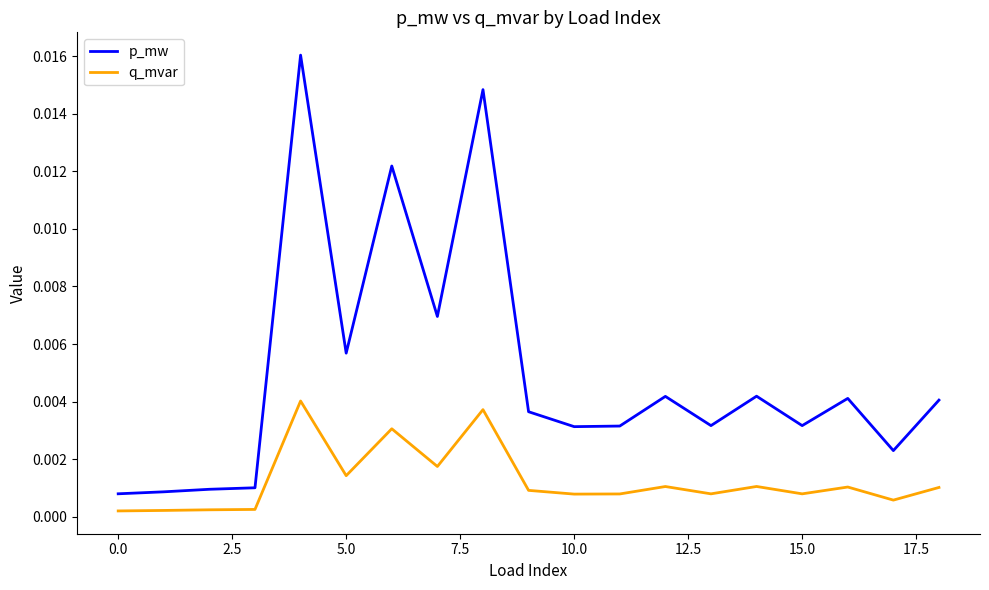

Which series has the largest range (max minus min)?

p_mw